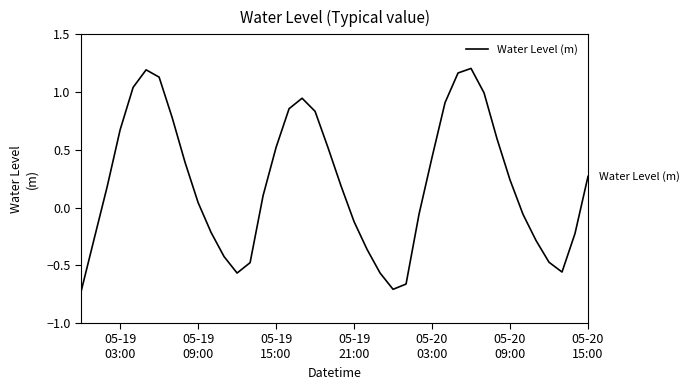

What is the difference between the maximum and minimum values?

1.9